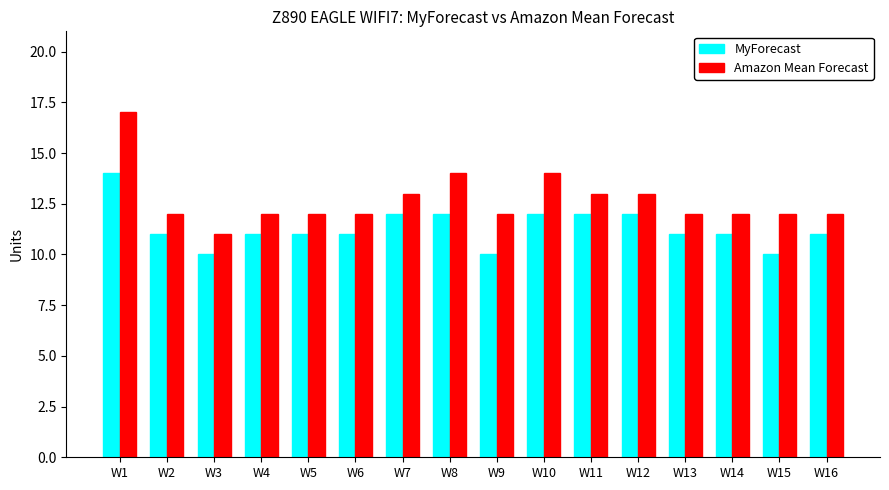

Rank the series by their average value, from lowest to highest.

MyForecast, Amazon Mean Forecast